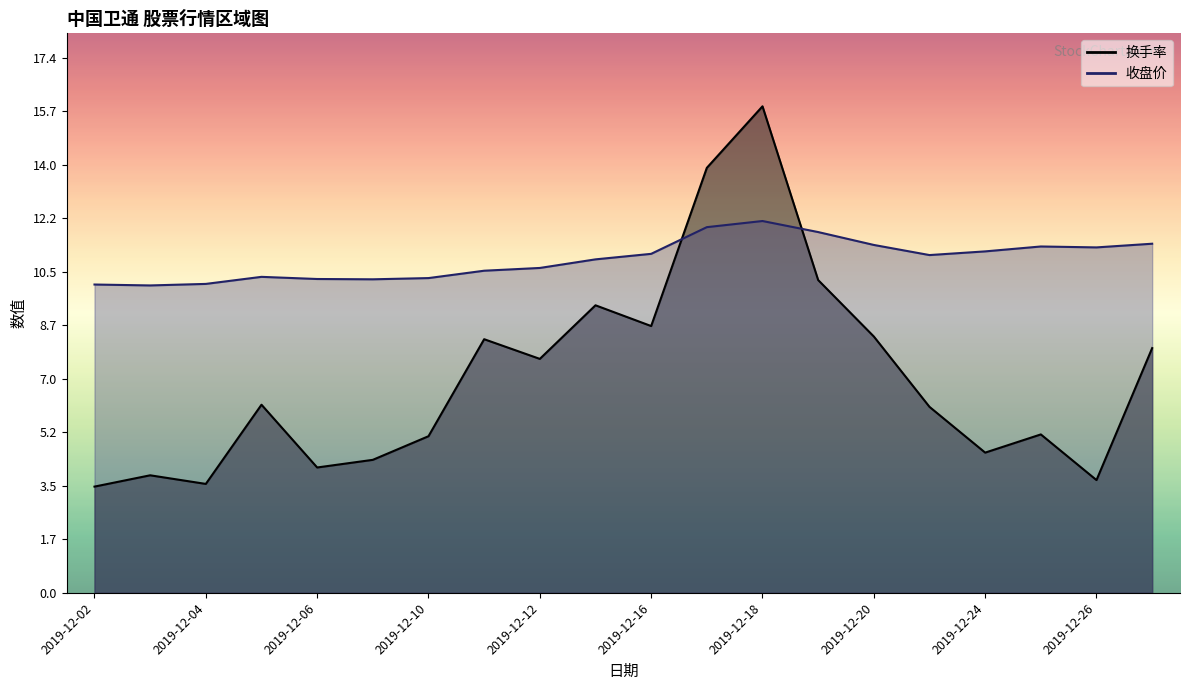

Is the value of 收盘价_line at 2019-12-12 greater than the value of 换手率_line at 2019-12-12?

Yes